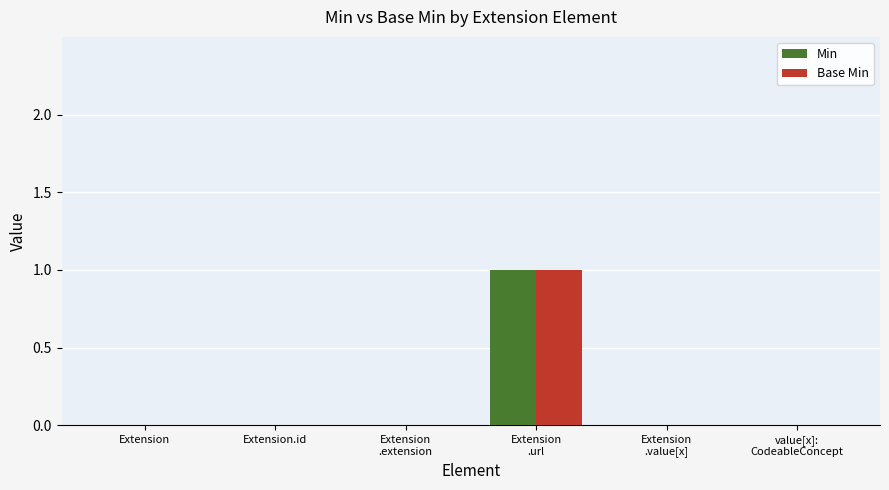

True or false: Base Min has a value of 0 at Extension.id.

True